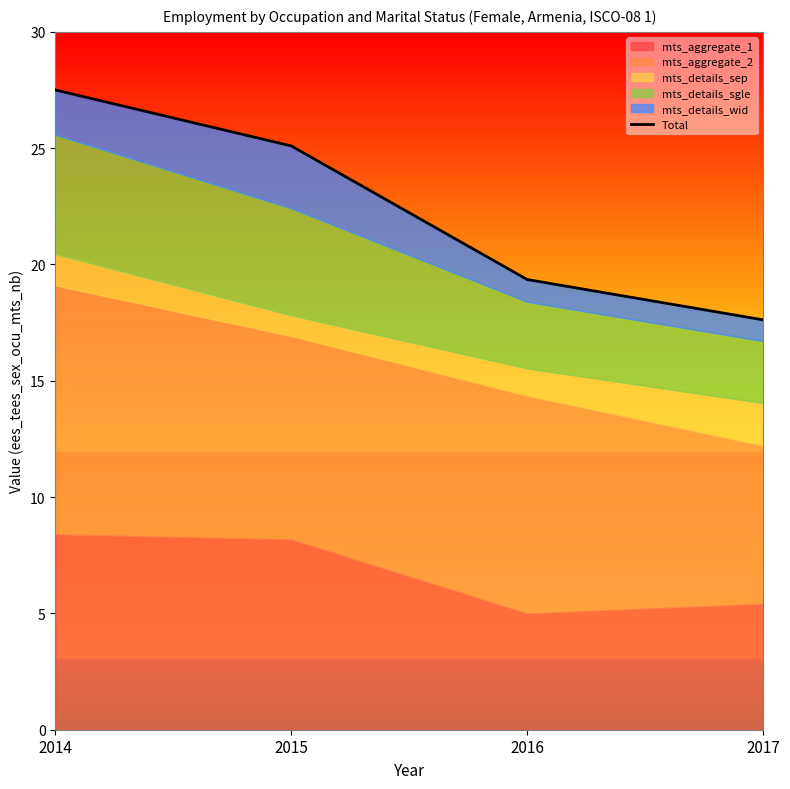

True or false: the data shows 25.1 at 2015.

True